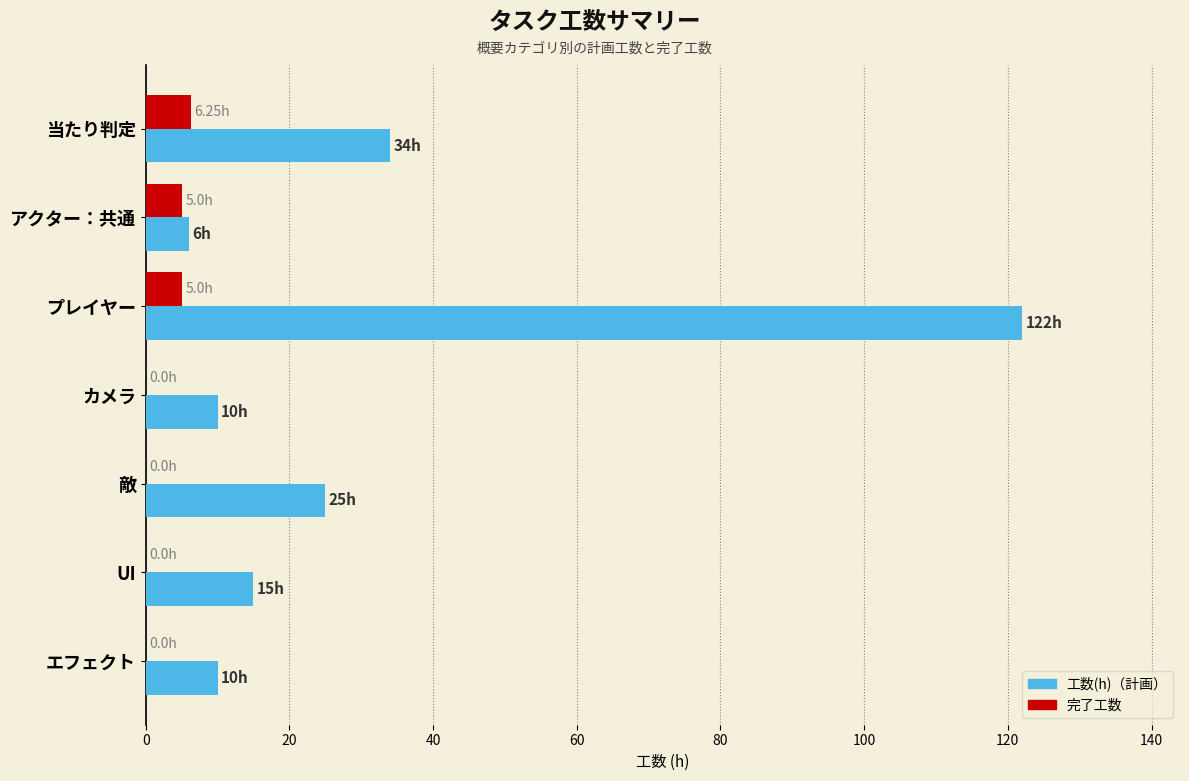

What is the total value across all series at プレイヤー?

127.0